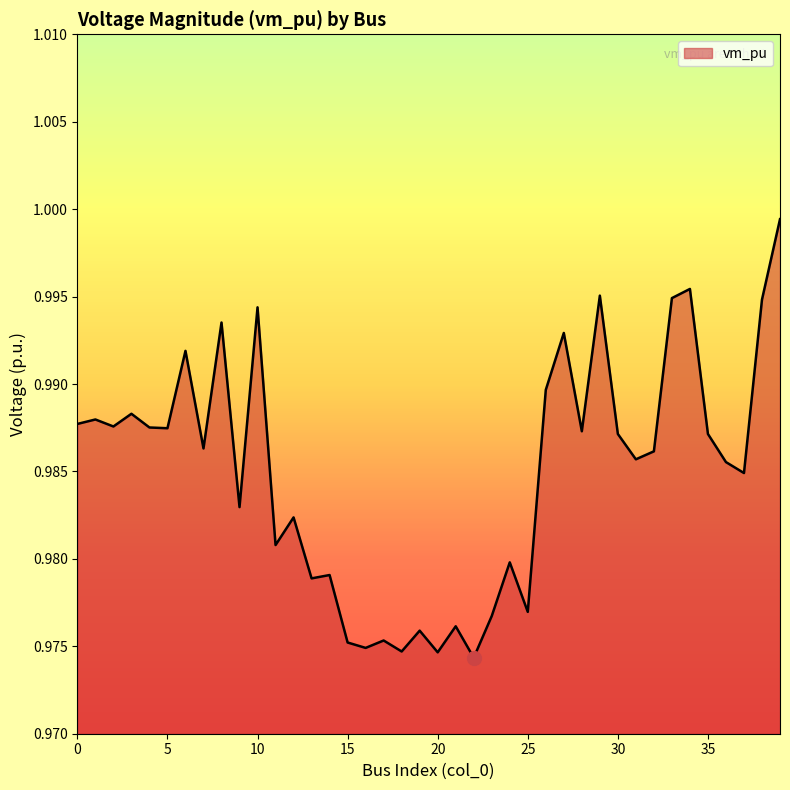

Reading left to right, extract all data points from this chart.

1.0	1.0	1.0	1.0	1.0	1.0	1.0	1.0	1.0	1.0	1.0	1.0	1.0	1.0	1.0	1.0	1.0	1.0	1.0	1.0	1.0	1.0	1.0	1.0	1.0	1.0	1.0	1.0	1.0	1.0	1.0	1.0	1.0	1.0	1.0	1.0	1.0	1.0	1.0	1.0